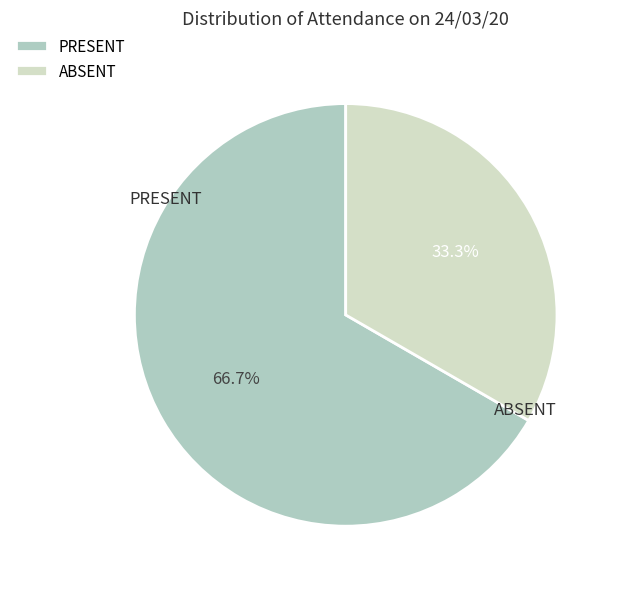

Rank the categories by value from lowest to highest.

ABSENT, PRESENT